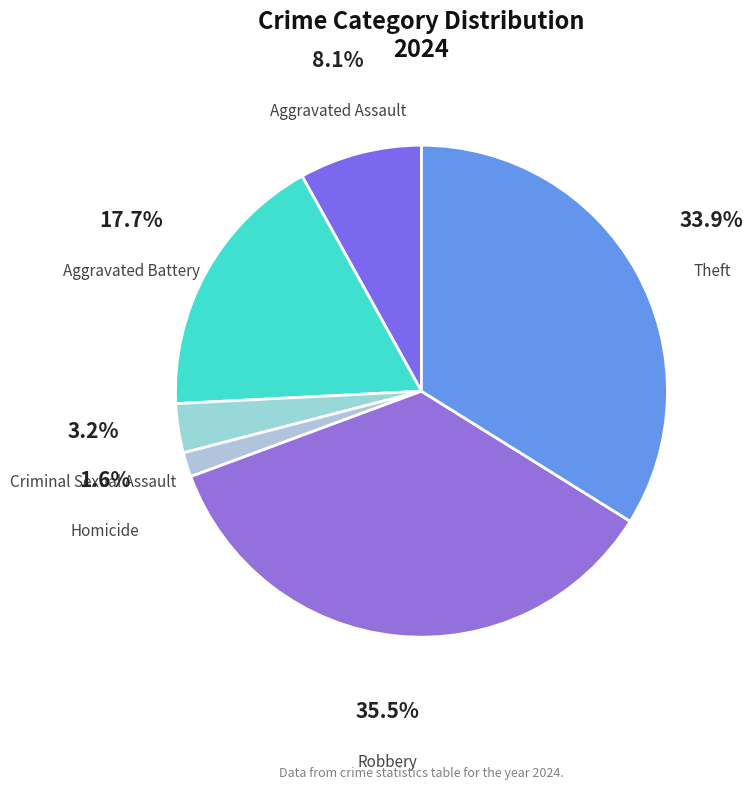

Is there a majority slice in this chart?

No